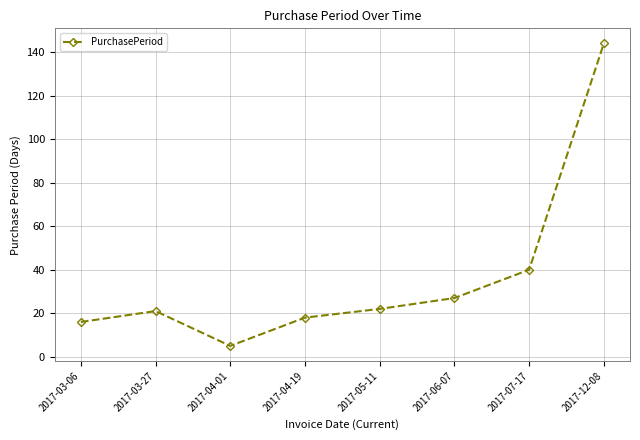

Reading left to right, list all the values displayed in this chart.

2017-03-06=16	2017-03-27=21	2017-04-01=5	2017-04-19=18	2017-05-11=22	2017-06-07=27	2017-07-17=40	2017-12-08=144